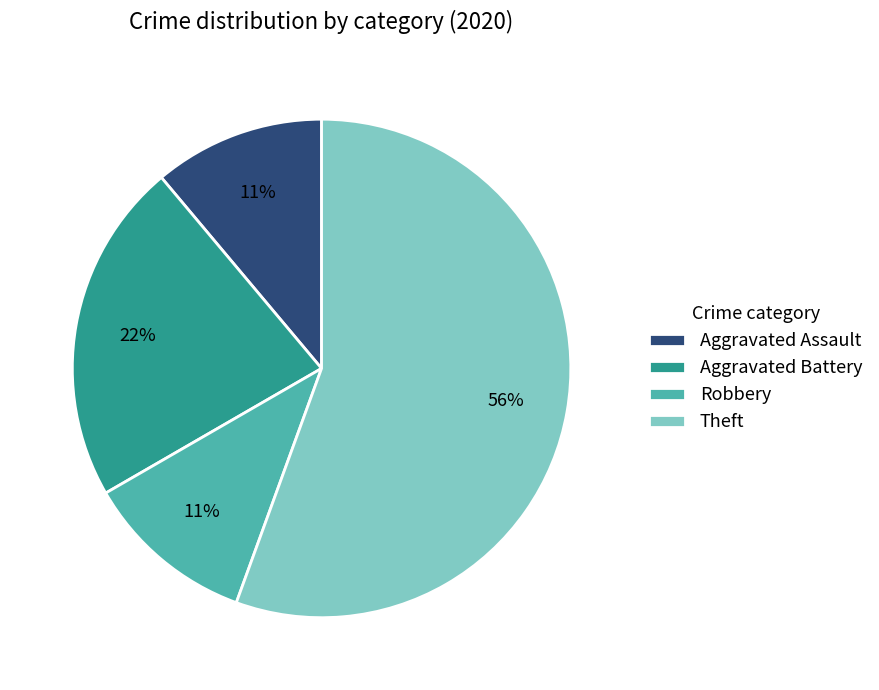

Which has a higher value, Robbery or Aggravated Battery?

Aggravated Battery